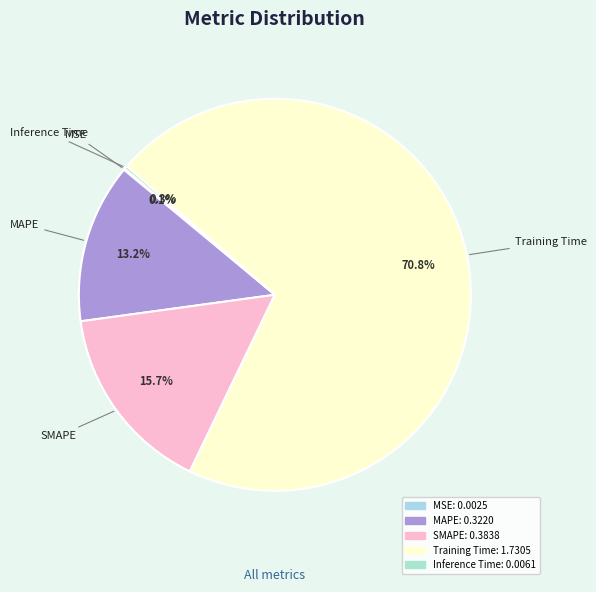

Which slice is the largest?

Training Time